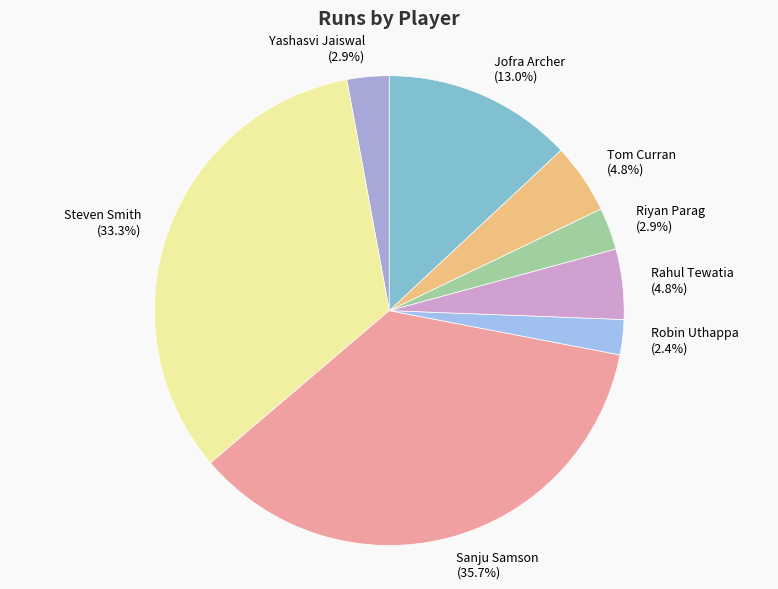

Approximately how many times larger is the value at Yashasvi Jaiswal compared to Riyan Parag?

1.0